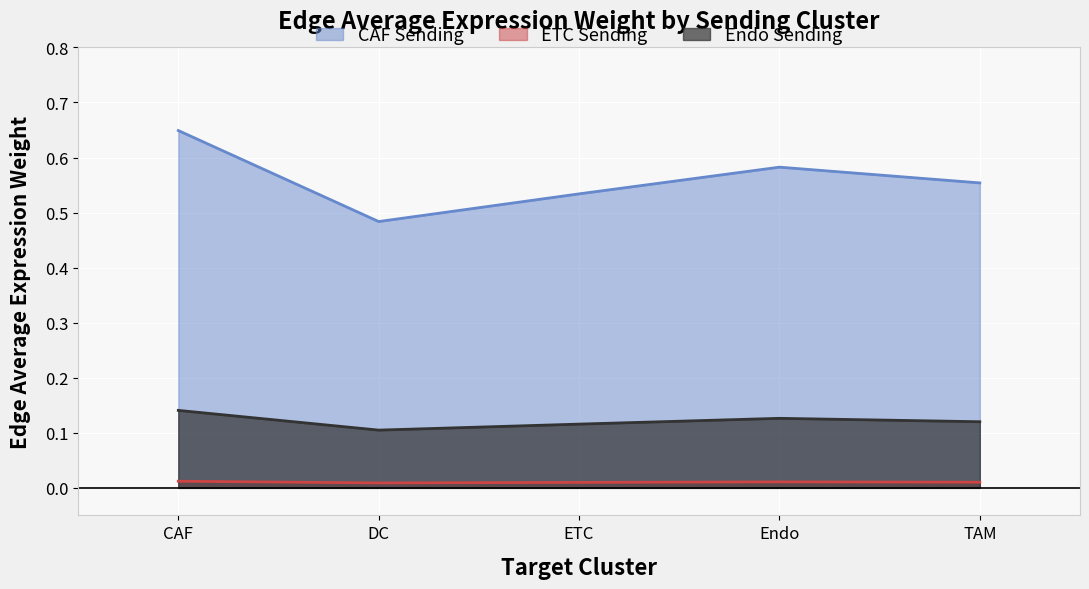

Rank the series at Endo from lowest to highest value.

ETC Sending, Endo Sending, CAF Sending